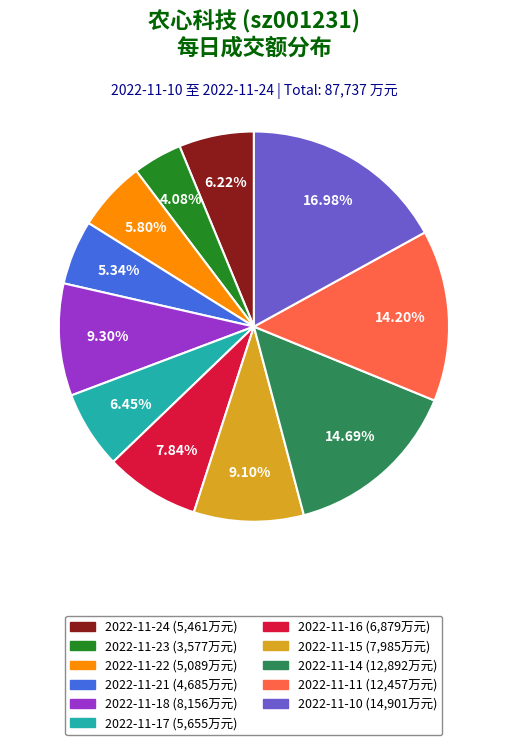

Which slice is the smallest?

2022-11-23